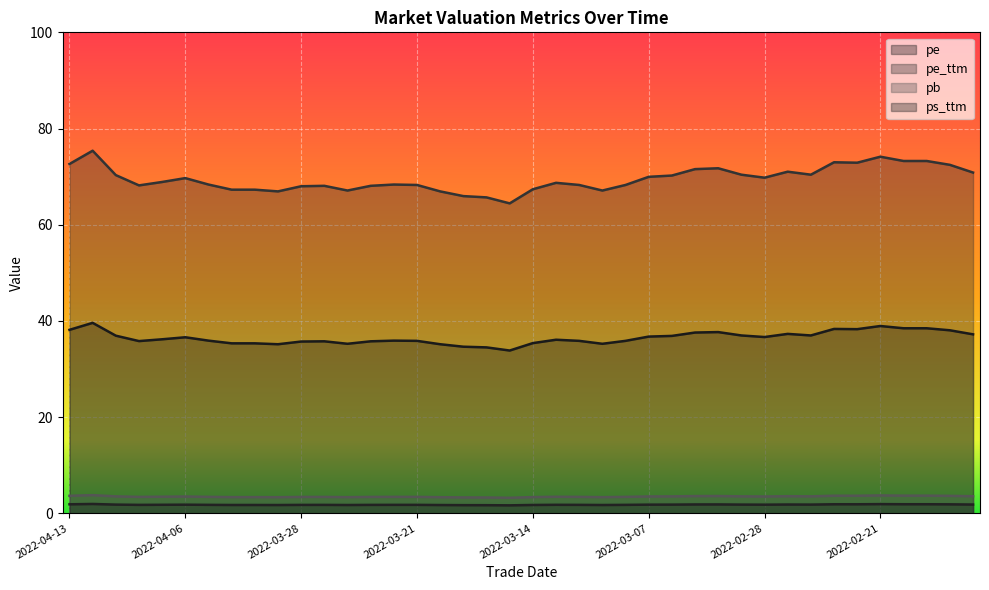

What is the minimum value shown in the chart?

1.7